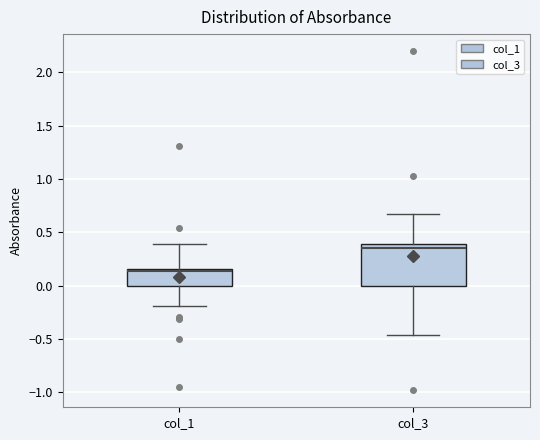

Comparing the boxes themselves (not the whiskers), which one is the tallest?

col_3